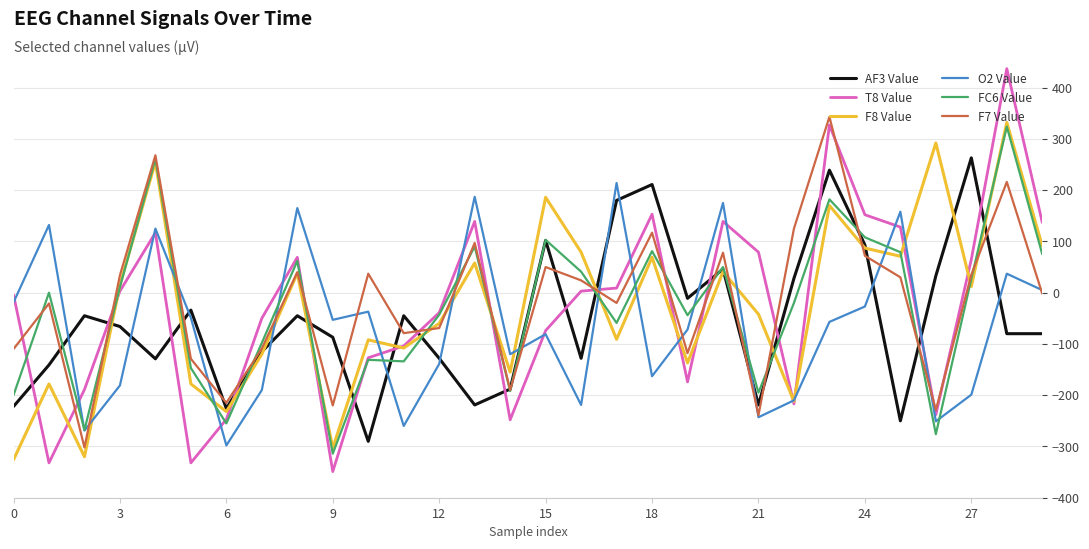

What is the greatest value displayed?

437